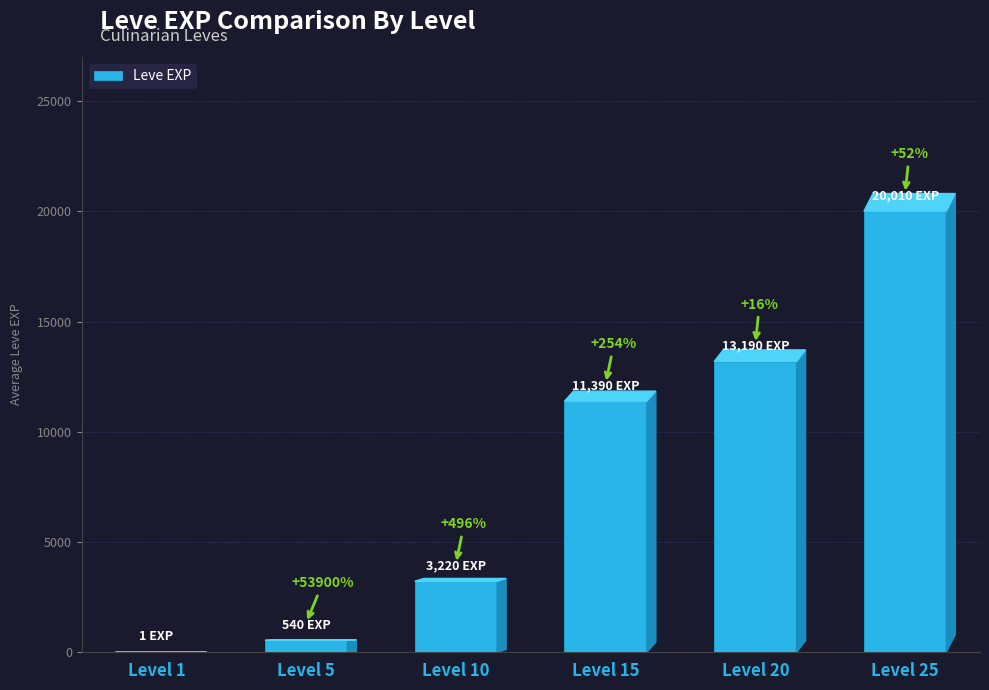

List the labels in order of value, largest first.

Level 25, Level 20, Level 15, Level 10, Level 5, Level 1